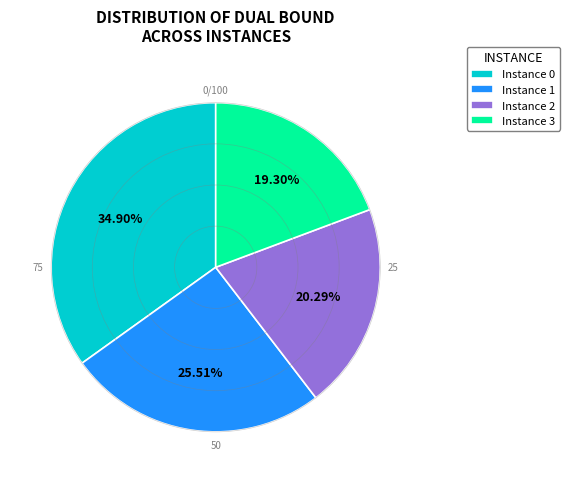

Between Instance 0 and Instance 2, which is larger?

Instance 0